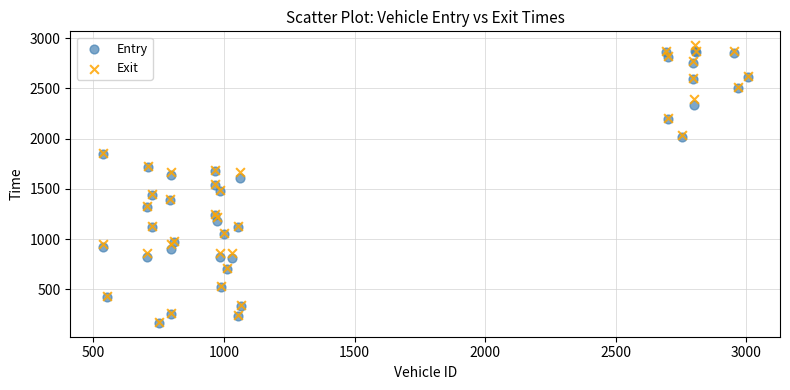

What are all the series names shown in the legend?

Entry, Exit